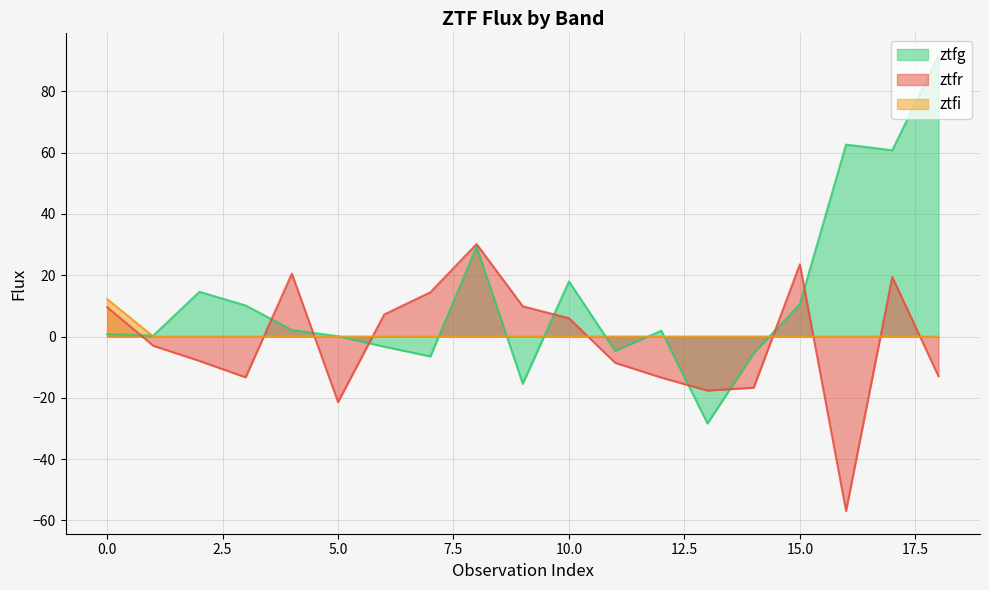

How many positive values does the ztfr series have?

9